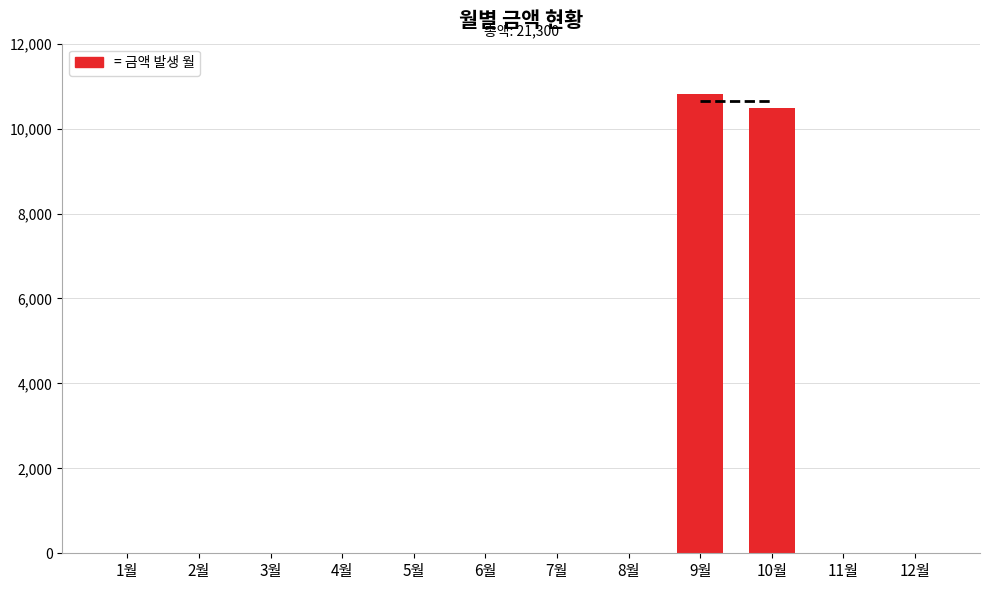

Is it true that the value at 8월 is 3639?

False